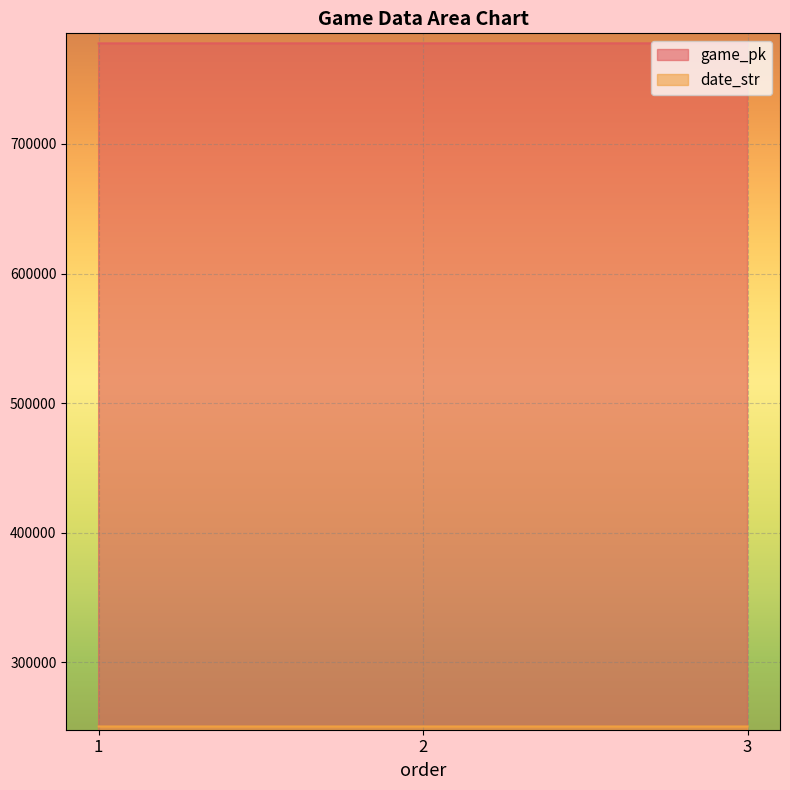

At which label does date_str reach its peak?

1